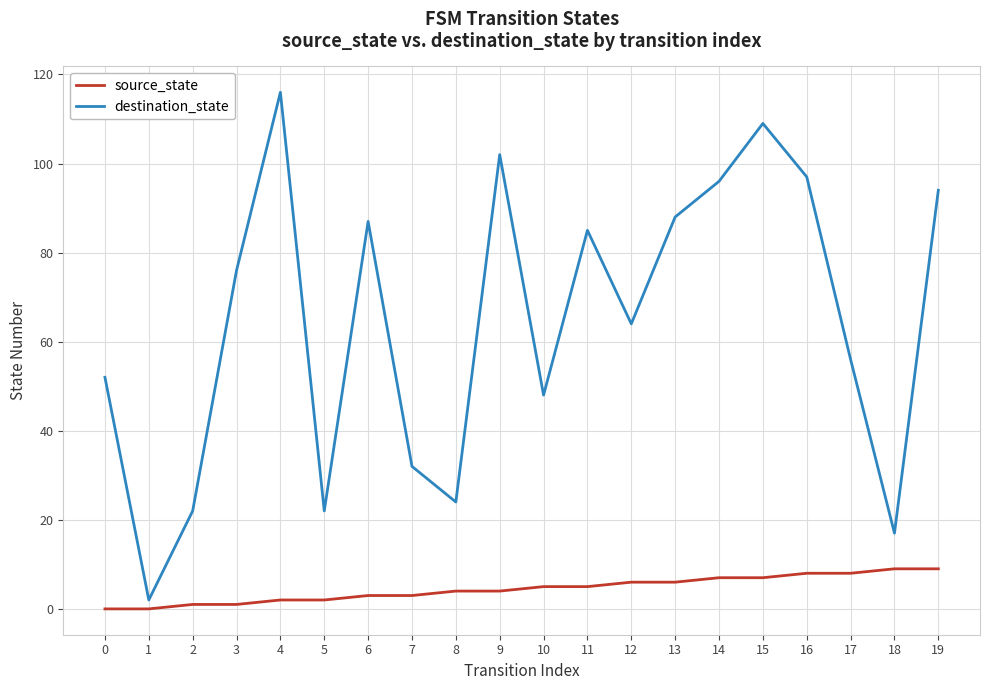

True or false: source_state and destination_state intersect in this chart.

False